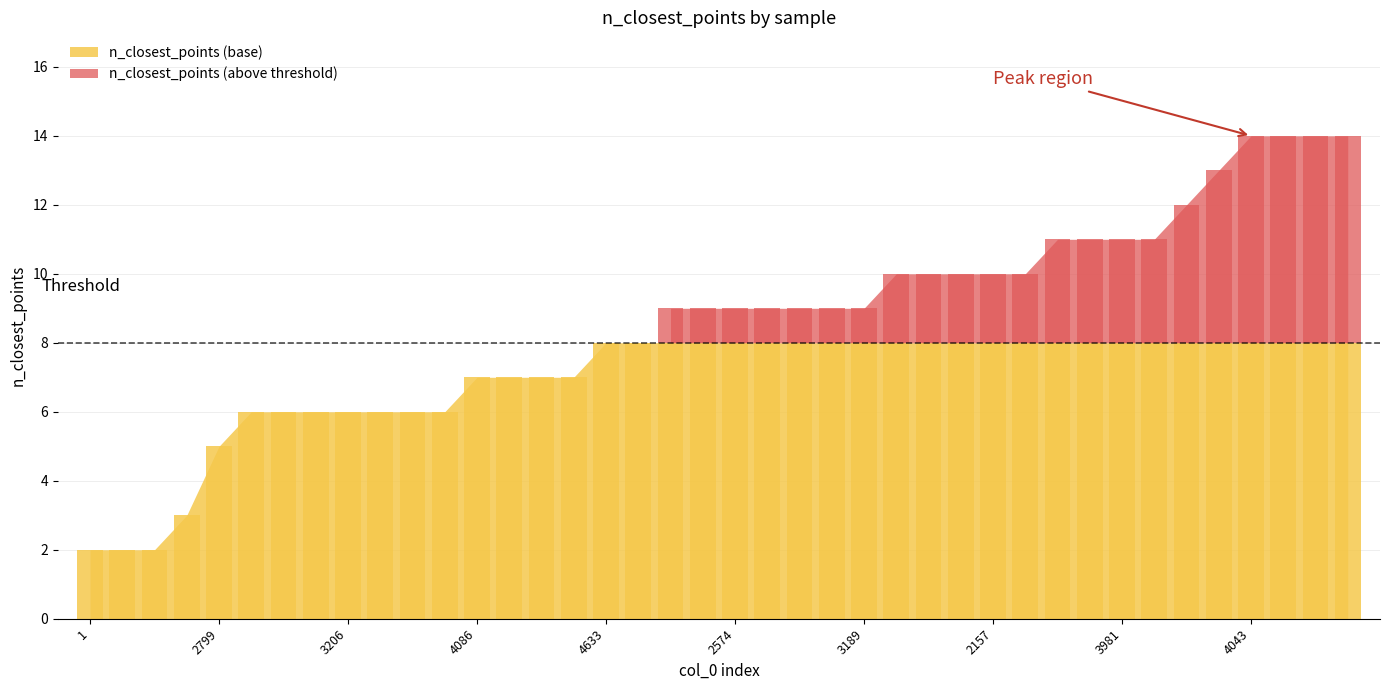

Which series has the widest spread of values?

n_closest_points (base)